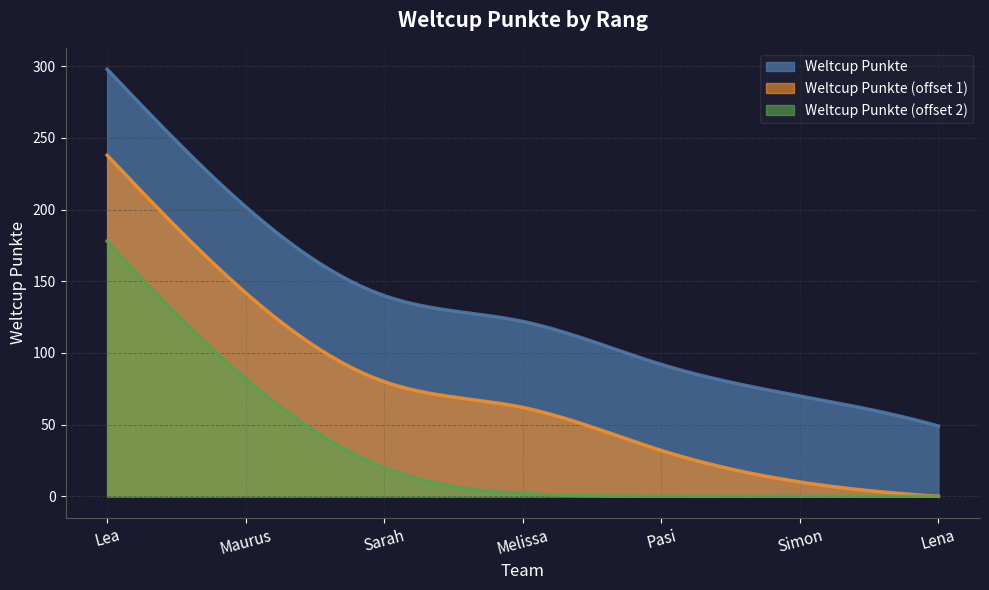

At which label does the data first exceed 122?

Lea